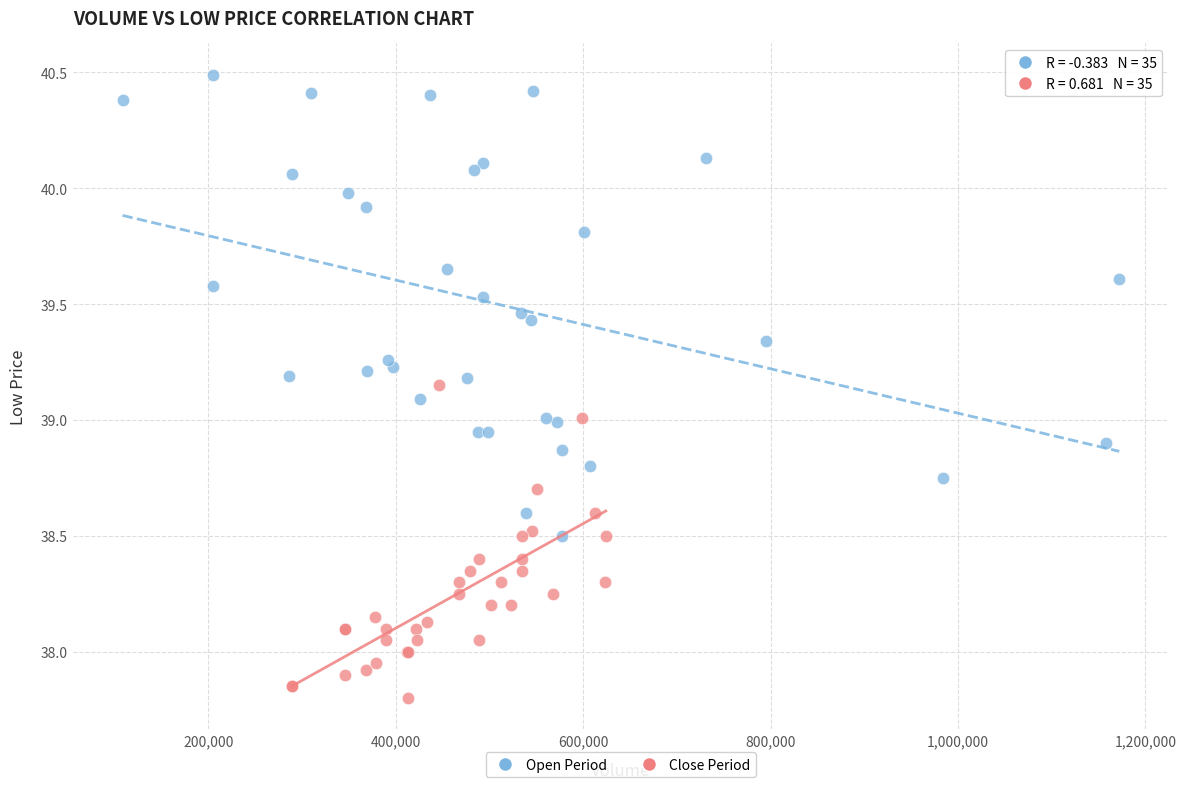

What are all the series names shown in the legend?

Open Period, Close Period